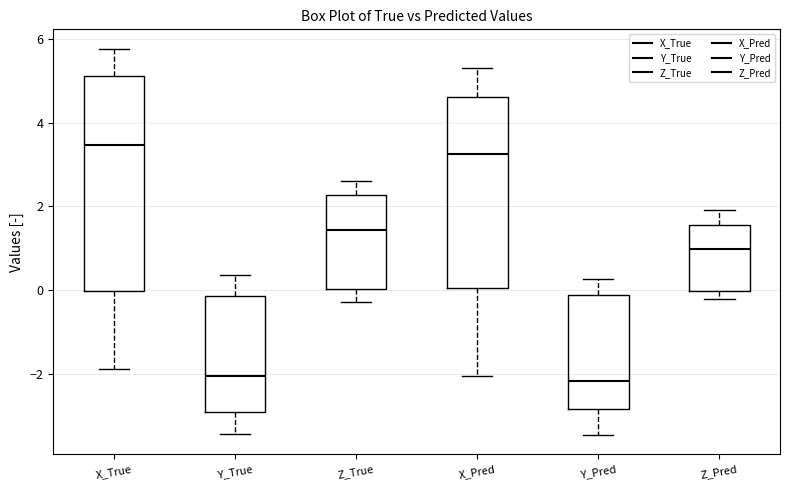

Where is the lower edge of the box for X_Pred on the y-axis? The values are not printed on the chart, so give them approximately, as read against the axis.

0.0